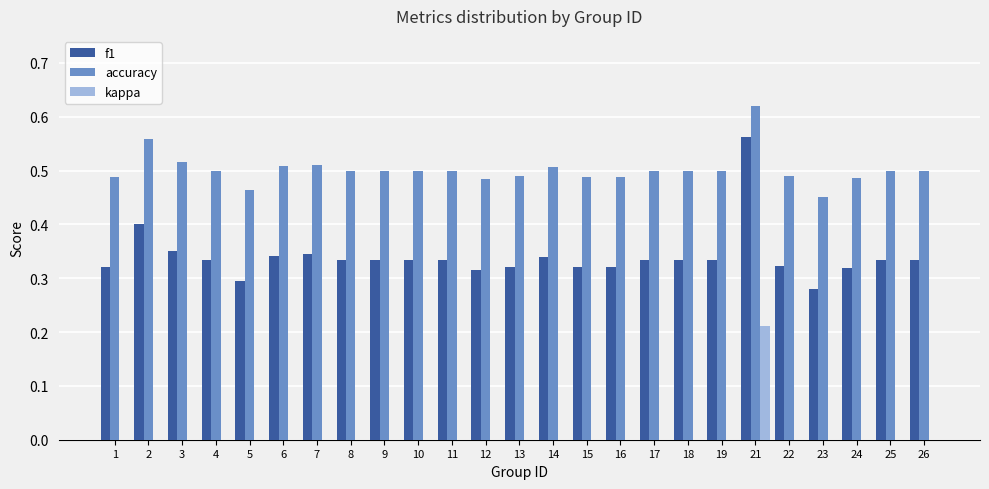

How many accuracy values are between 0 and 1?

25